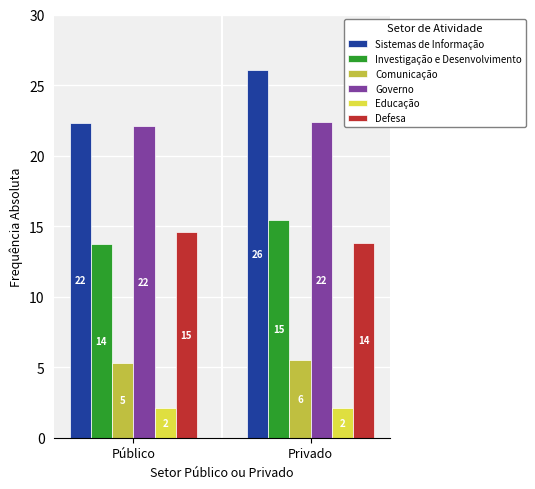

What is the label of the 2nd bar from the left?

Privado